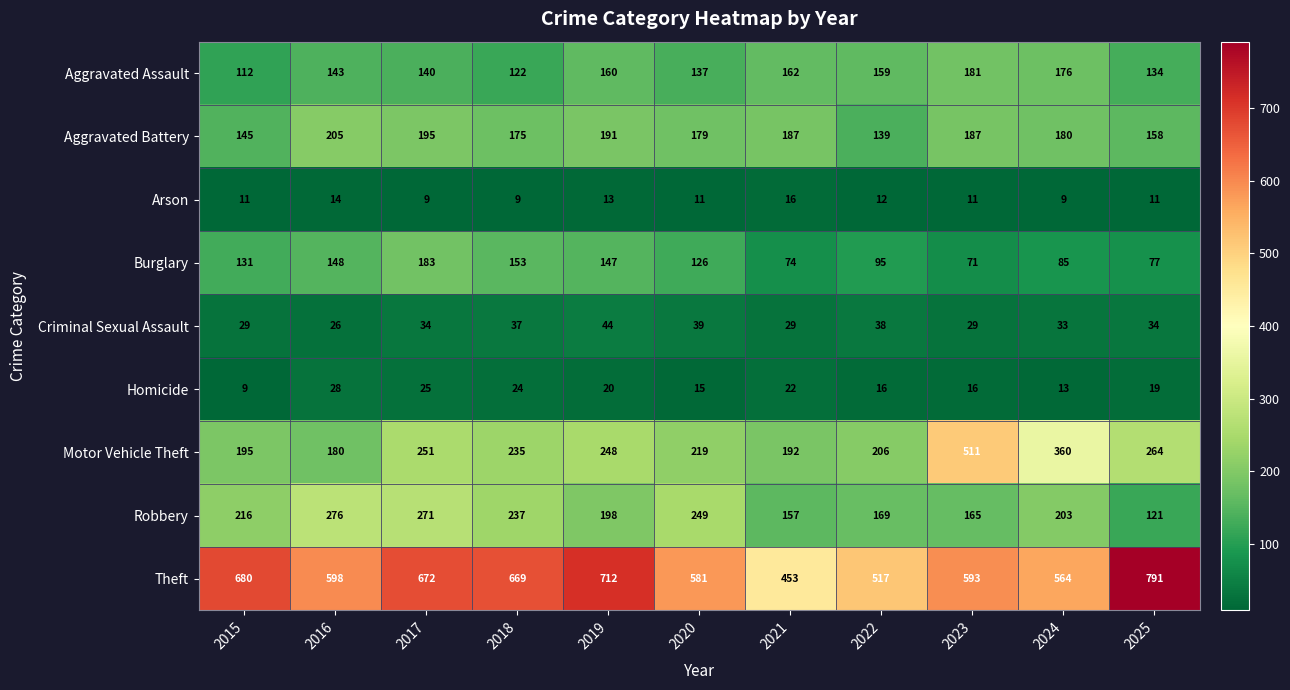

Which series changed the most between 2016 and 2020?

Motor Vehicle Theft